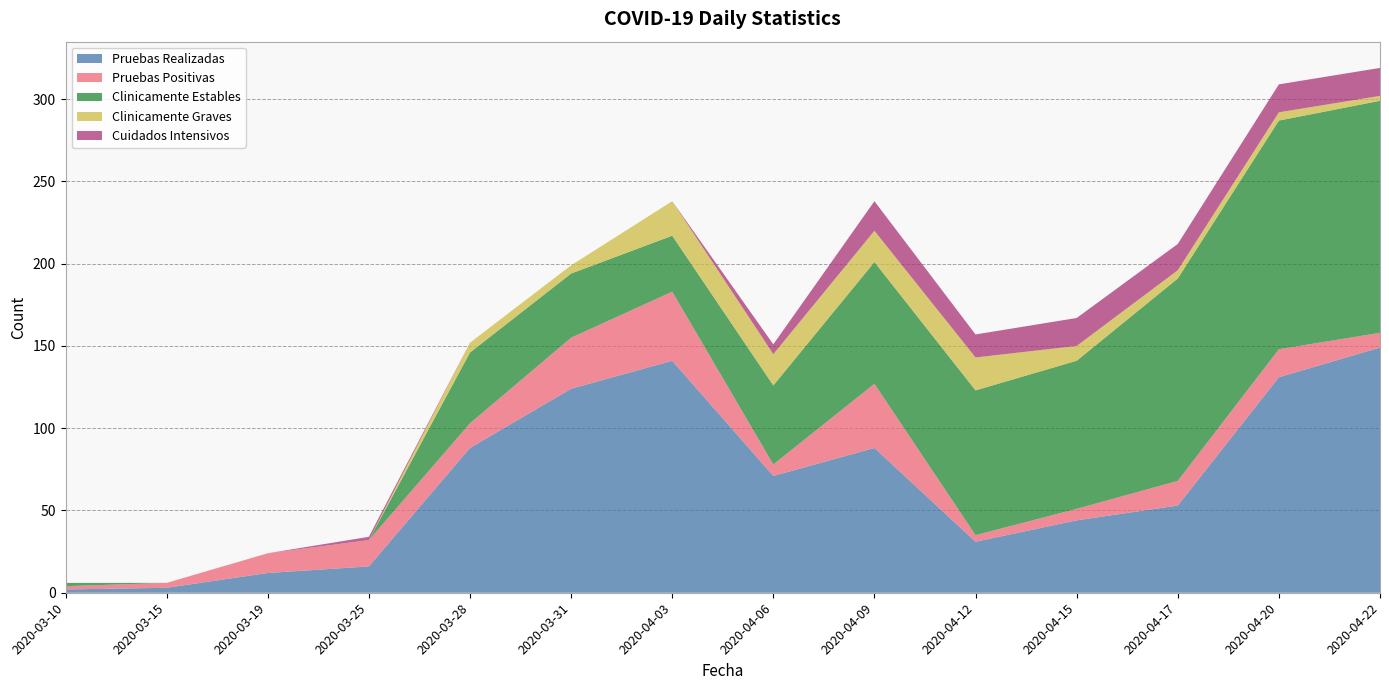

Reading left to right, what are all the values shown in this chart?

Pruebas Realizadas: 2020-03-10=2	2020-03-15=3	2020-03-19=12	2020-03-25=16	2020-03-28=88	2020-03-31=124	2020-04-03=141	2020-04-06=71	2020-04-09=88	2020-04-12=31	2020-04-15=44	2020-04-17=53	2020-04-20=131	2020-04-22=149
Pruebas Positivas: 2020-03-10=2	2020-03-15=3	2020-03-19=12	2020-03-25=16	2020-03-28=15	2020-03-31=31	2020-04-03=42	2020-04-06=7	2020-04-09=39	2020-04-12=4	2020-04-15=7	2020-04-17=15	2020-04-20=17	2020-04-22=9
Clinicamente Estables: 2020-03-10=2	2020-03-15=0	2020-03-19=0	2020-03-25=0	2020-03-28=43	2020-03-31=39	2020-04-03=34	2020-04-06=48	2020-04-09=74	2020-04-12=88	2020-04-15=90	2020-04-17=123	2020-04-20=139	2020-04-22=141
Clinicamente Graves: 2020-03-10=0	2020-03-15=0	2020-03-19=0	2020-03-25=0	2020-03-28=6	2020-03-31=5	2020-04-03=21	2020-04-06=19	2020-04-09=19	2020-04-12=20	2020-04-15=9	2020-04-17=5	2020-04-20=5	2020-04-22=3
Cuidados Intensivos: 2020-03-10=0	2020-03-15=0	2020-03-19=0	2020-03-25=2	2020-03-28=0	2020-03-31=0	2020-04-03=0	2020-04-06=6	2020-04-09=18	2020-04-12=14	2020-04-15=17	2020-04-17=16	2020-04-20=17	2020-04-22=17